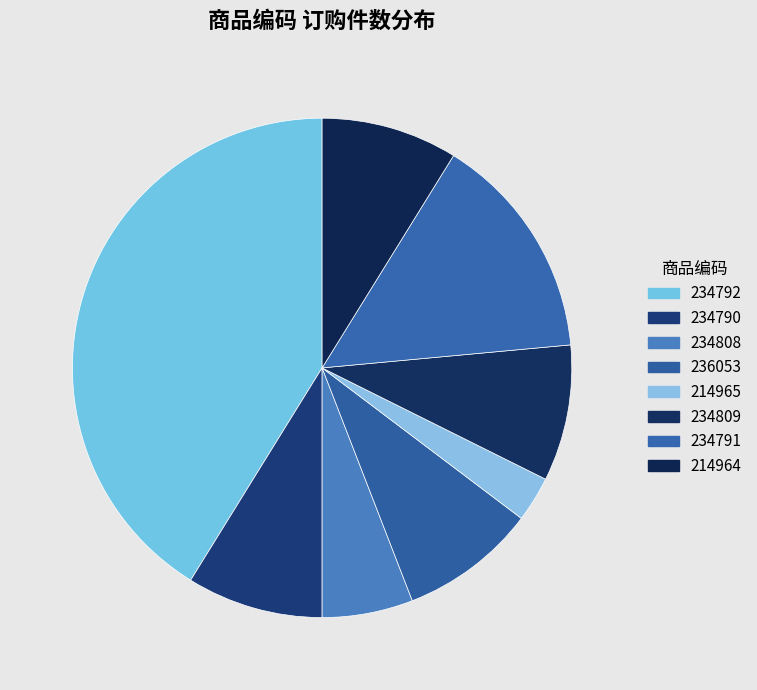

To the nearest percent, what portion does 236053 represent?

9%